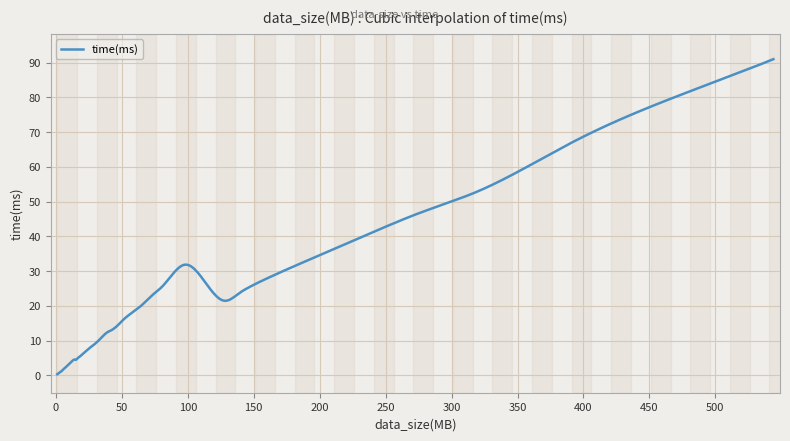

What is the greatest value displayed?

91.0